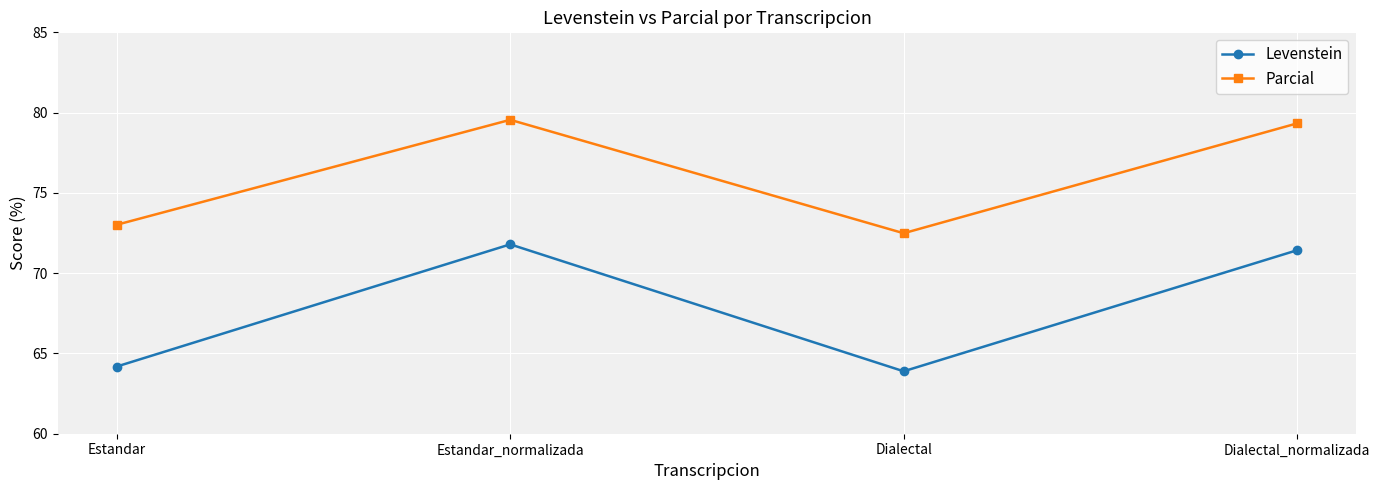

What is the total value across all series at Dialectal?

136.4